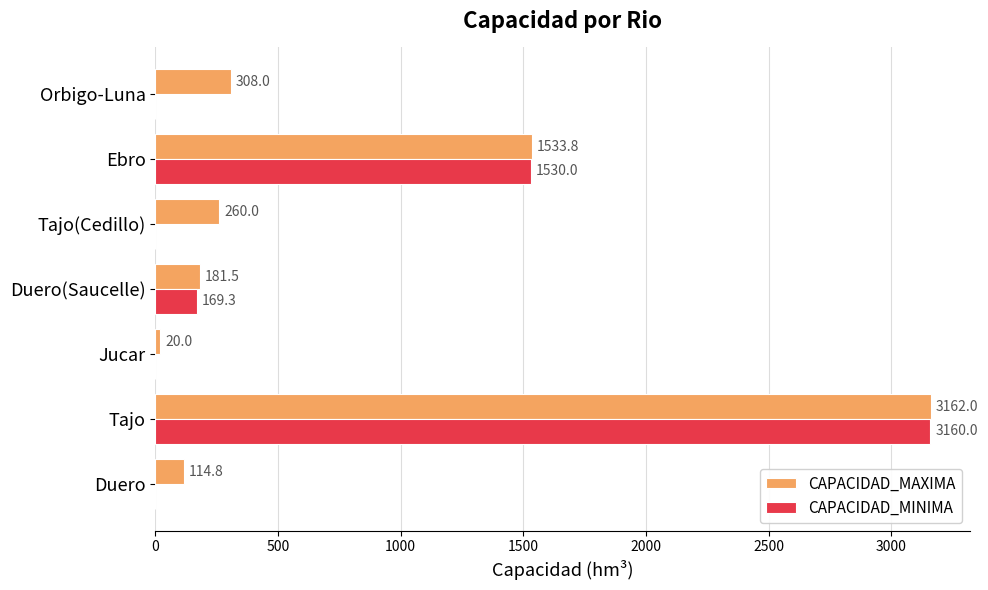

Where is CAPACIDAD_MAXIMA nearest to the value 1591?

Ebro